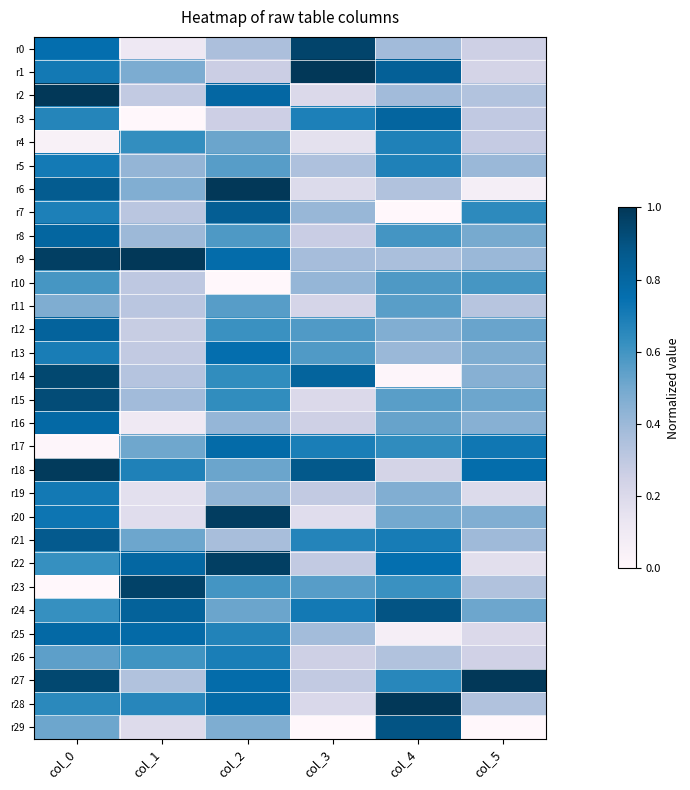

Which has a higher value, col_2 or col_1?

col_2